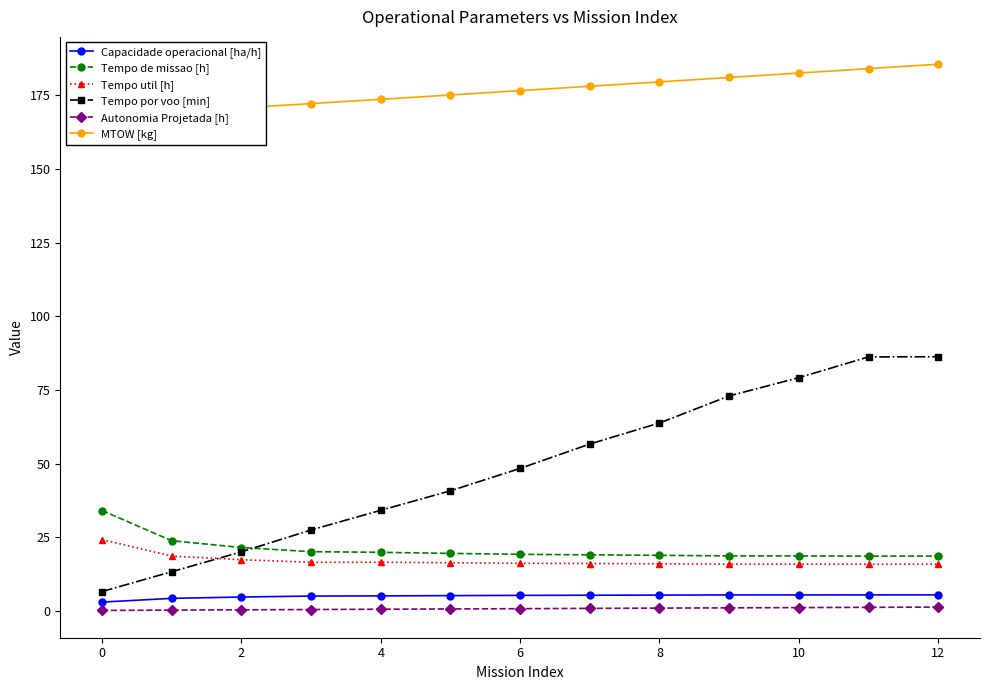

True or false: Autonomia Projetada [h] and Tempo por voo [min] cross at least once.

False